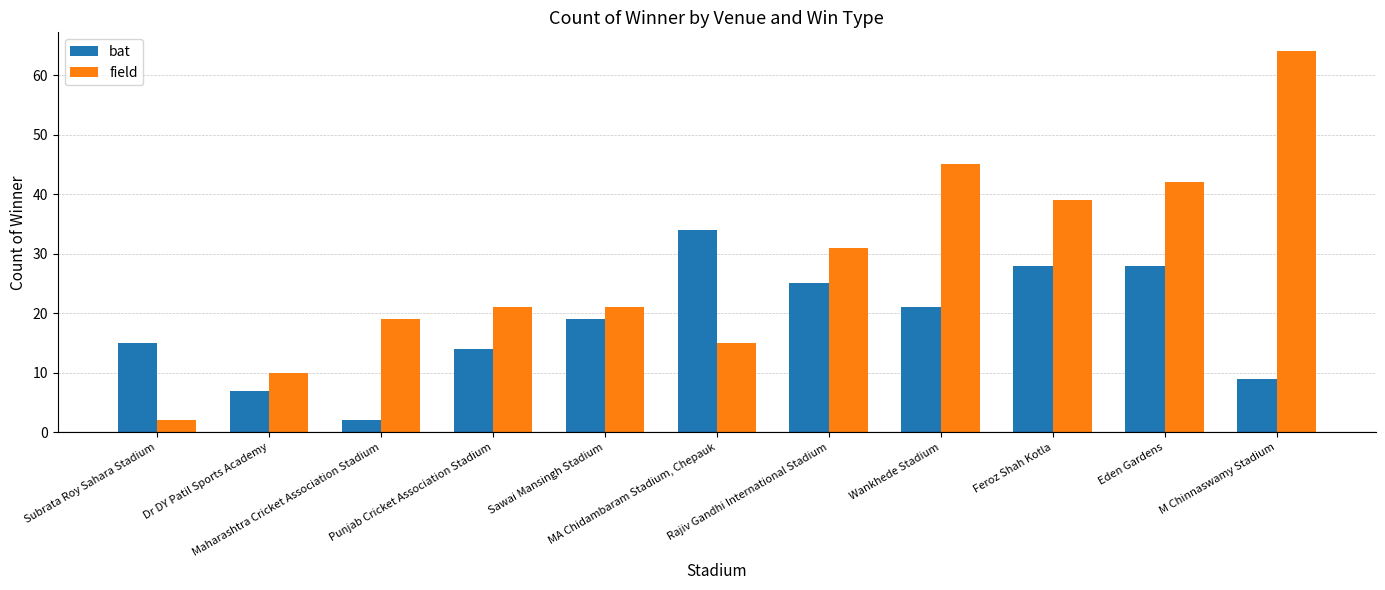

The bat series shows 7 at Punjab Cricket Association Stadium. True or false?

False